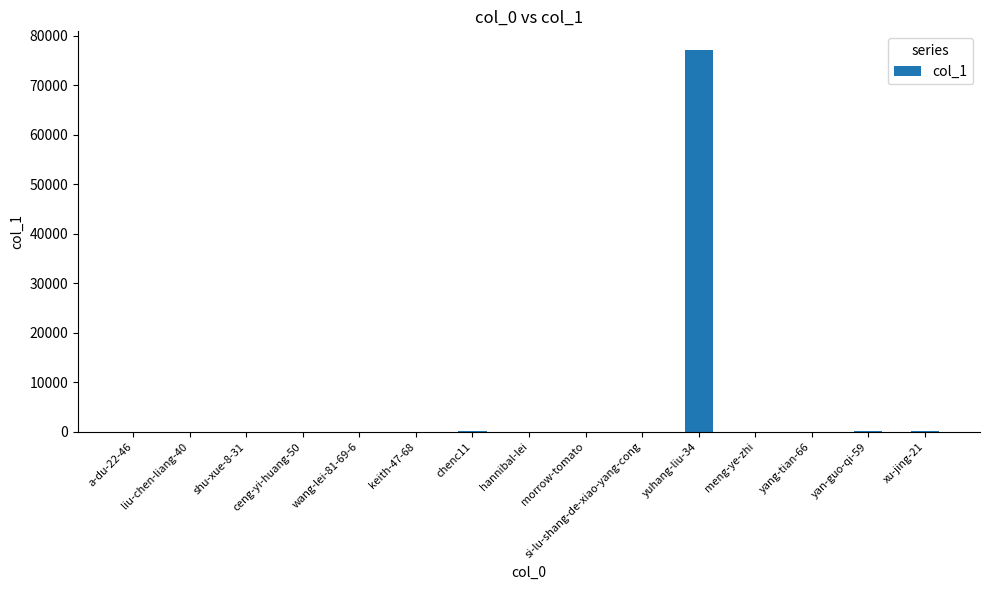

What is the sum of all values?

77481